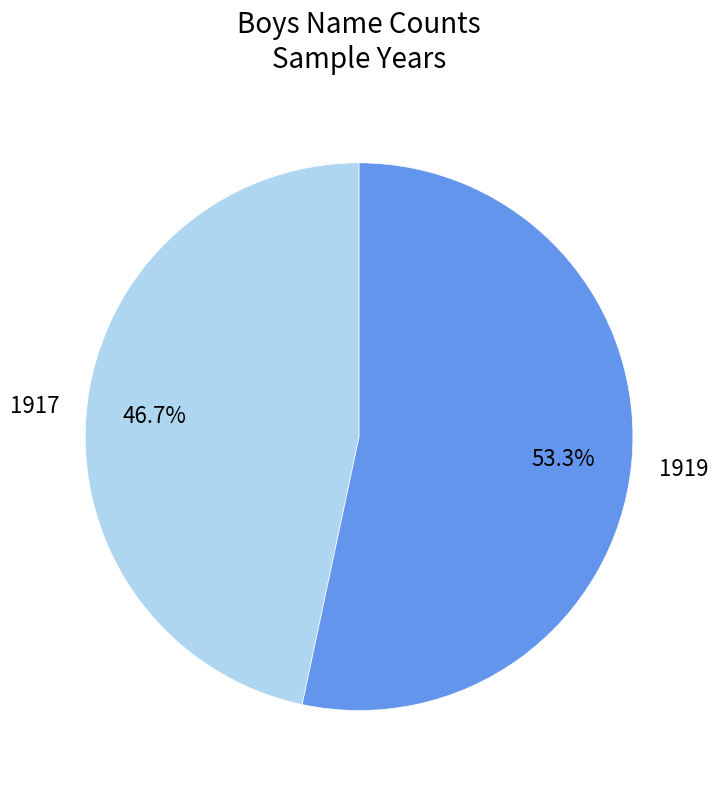

To the nearest percent, what is the difference between the largest and smallest slice percentages?

7%